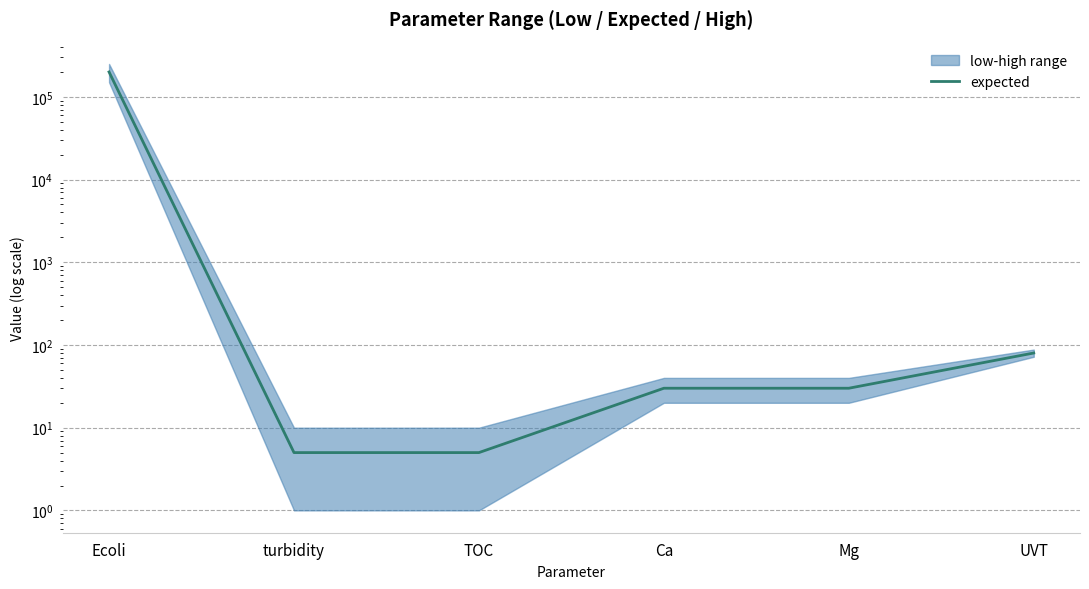

The chart shows a value of 200000 at Ecoli. True or false?

True